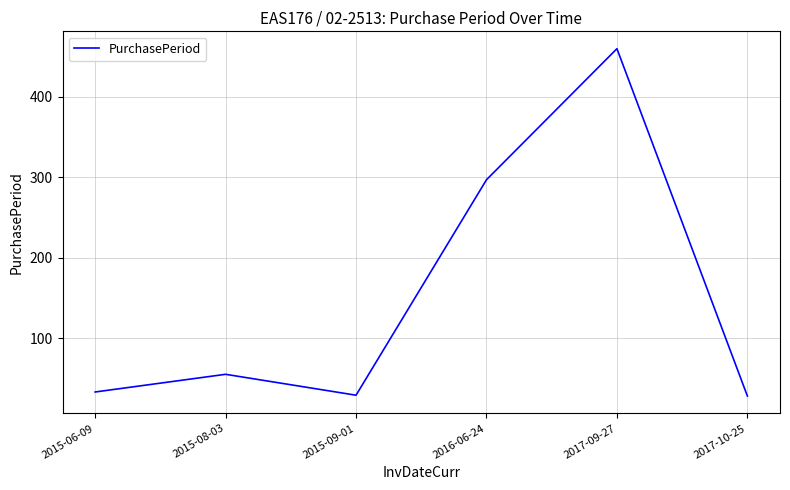

What is the average value?

150